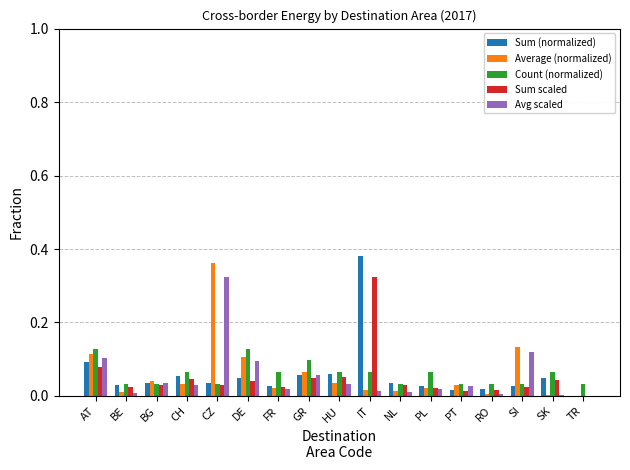

How many categories are shown in the chart?

17